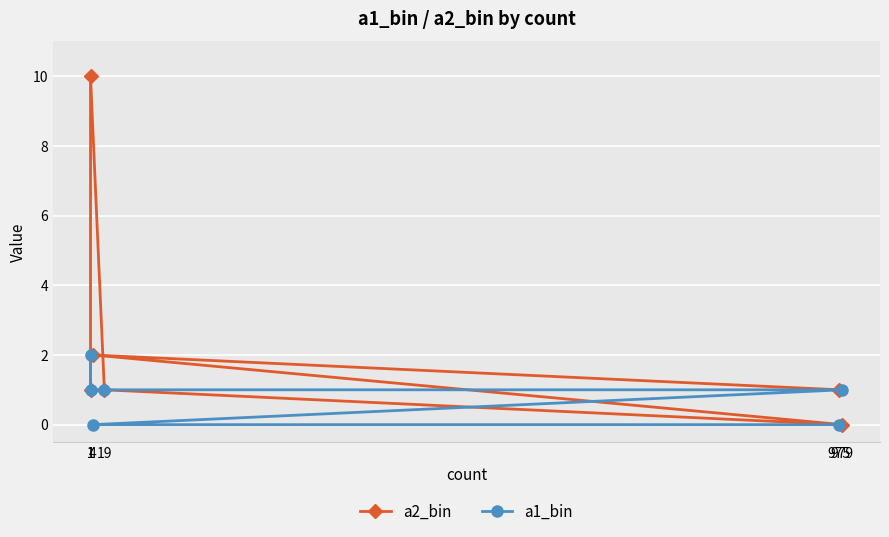

The a1_bin series shows 3 at 1. True or false?

False